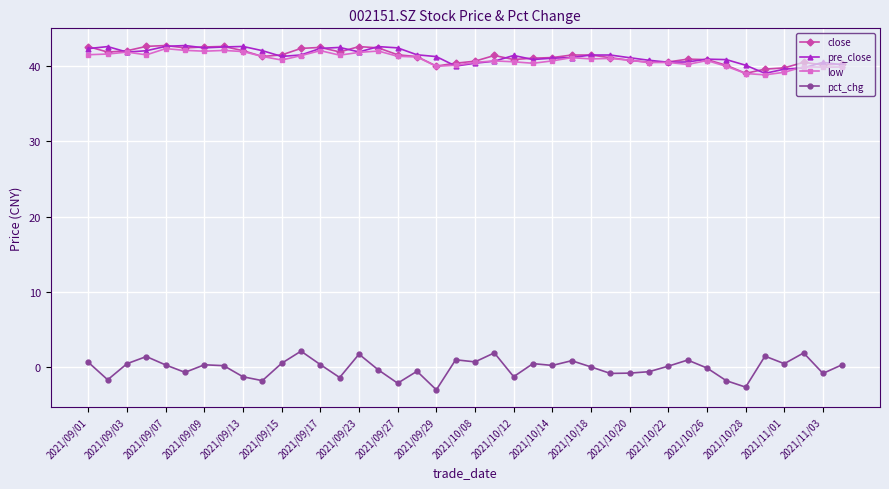

Is this an area chart (filled region under the line)?

No